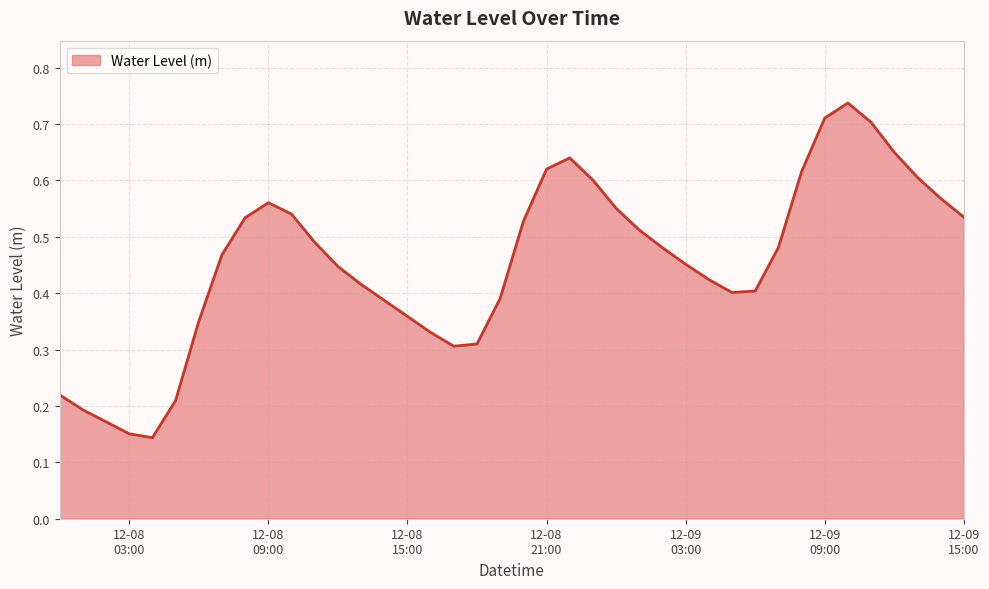

List the labels in order of value, smallest first.

2024-12-08 04:00:00, 2024-12-08 03:00:00, 2024-12-08 02:00:00, 2024-12-08 01:00:00, 2024-12-08 05:00:00, 2024-12-08 00:00:00, 2024-12-08 17:00:00, 2024-12-08 18:00:00, 2024-12-08 16:00:00, 2024-12-08 06:00:00, 2024-12-08 15:00:00, 2024-12-08 14:00:00, 2024-12-08 19:00:00, 2024-12-09 05:00:00, 2024-12-09 06:00:00, 2024-12-08 13:00:00, 2024-12-09 04:00:00, 2024-12-08 12:00:00, 2024-12-09 03:00:00, 2024-12-08 07:00:00, 2024-12-09 02:00:00, 2024-12-09 07:00:00, 2024-12-08 11:00:00, 2024-12-09 01:00:00, 2024-12-08 20:00:00, 2024-12-08 08:00:00, 2024-12-09 15:00:00, 2024-12-08 10:00:00, 2024-12-09 00:00:00, 2024-12-08 09:00:00, 2024-12-09 14:00:00, 2024-12-08 23:00:00, 2024-12-09 13:00:00, 2024-12-09 08:00:00, 2024-12-08 21:00:00, 2024-12-08 22:00:00, 2024-12-09 12:00:00, 2024-12-09 11:00:00, 2024-12-09 09:00:00, 2024-12-09 10:00:00